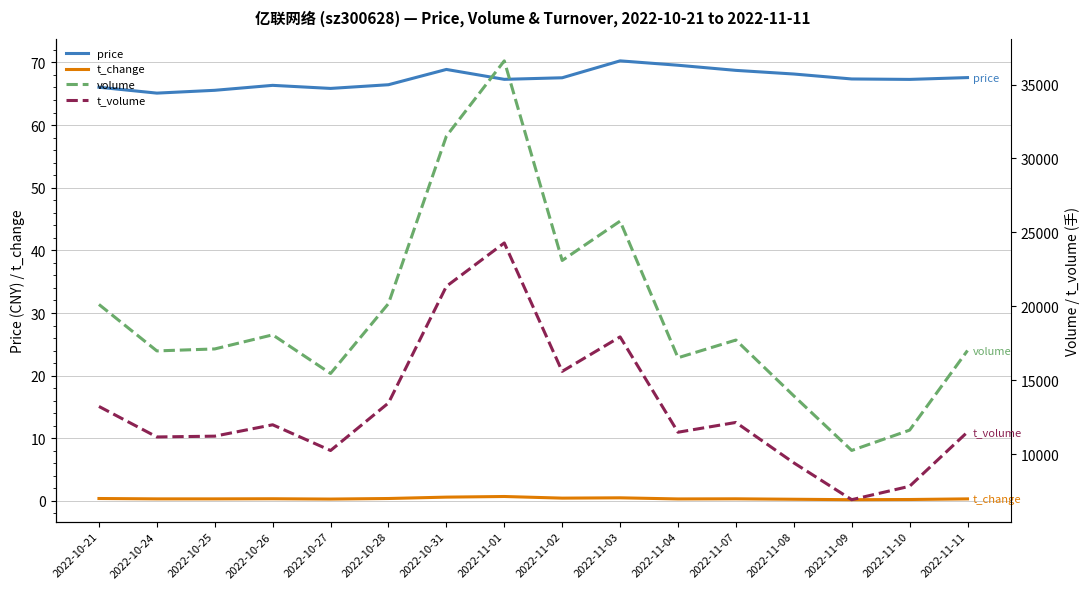

What is the label of the 3rd point from the right?

2022-11-09